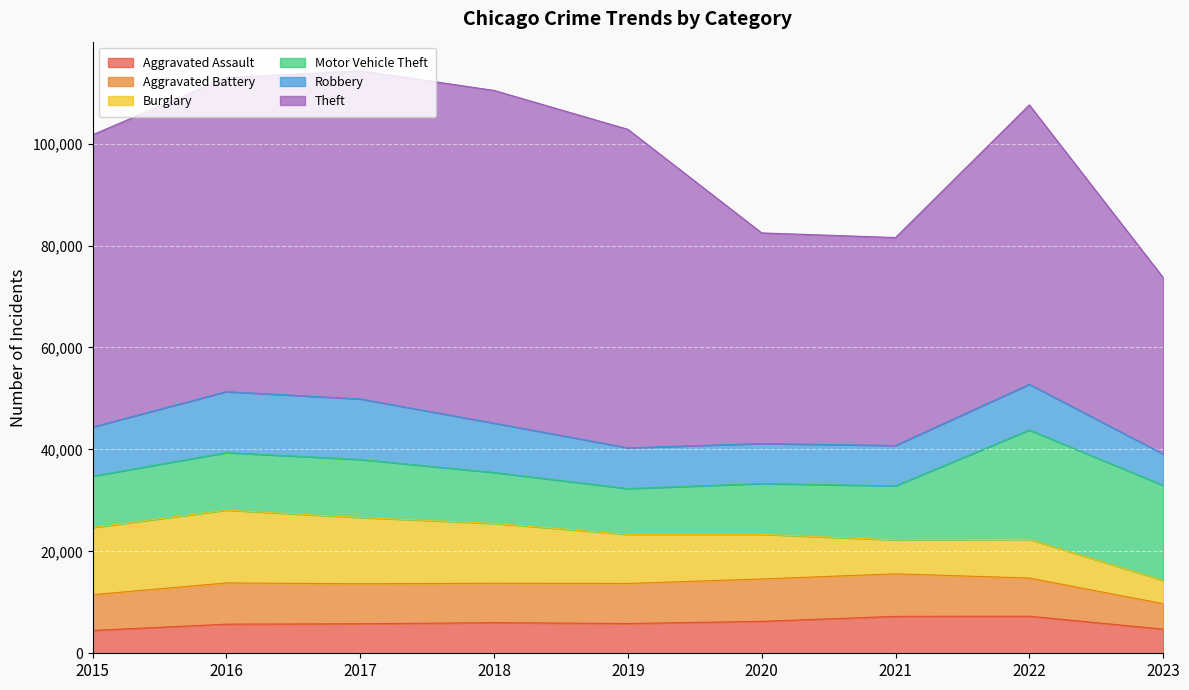

Reading left to right, transcribe all the data shown in this chart.

Aggravated Assault: 4480	5712	5793	6001	5841	6262	7243	7278	4732
Aggravated Battery: 7018	8086	7845	7734	7857	8320	8346	7487	4998
Burglary: 13184	14289	13001	11747	9638	8757	6659	7592	4566
Motor Vehicle Theft: 10068	11286	11380	9985	8977	9959	10602	21448	18657
Robbery: 9638	11960	11880	9681	7995	7855	7918	8965	6152
Theft: 57350	61621	64386	65286	62491	41321	40798	54819	34627